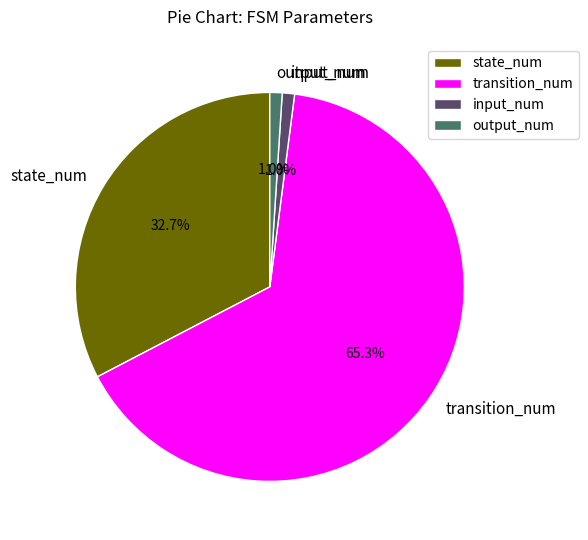

How many segments does this pie chart have?

4